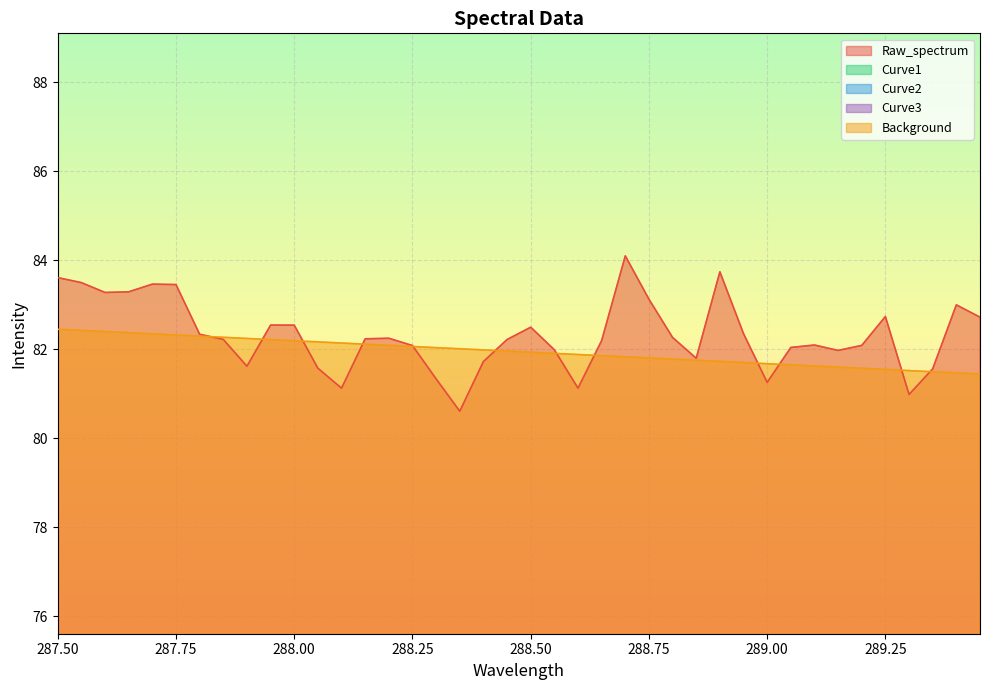

Is the value of Curve1 at 288.2 greater than the value of Raw_spectrum at 288.3?

No